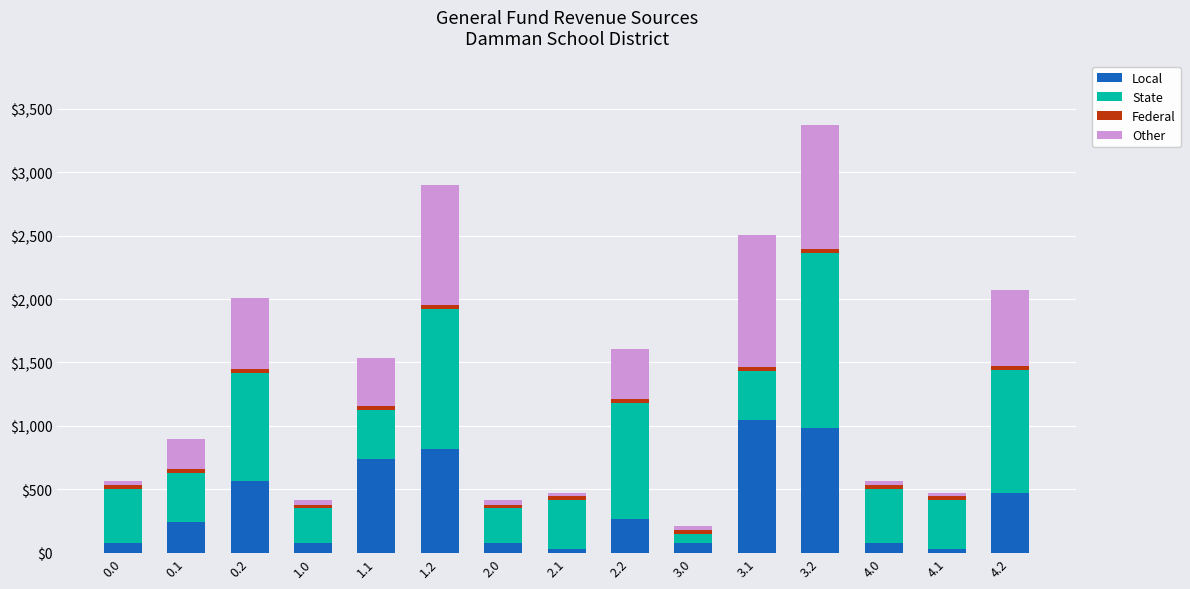

At which category is the sum across all series the highest?

3.2